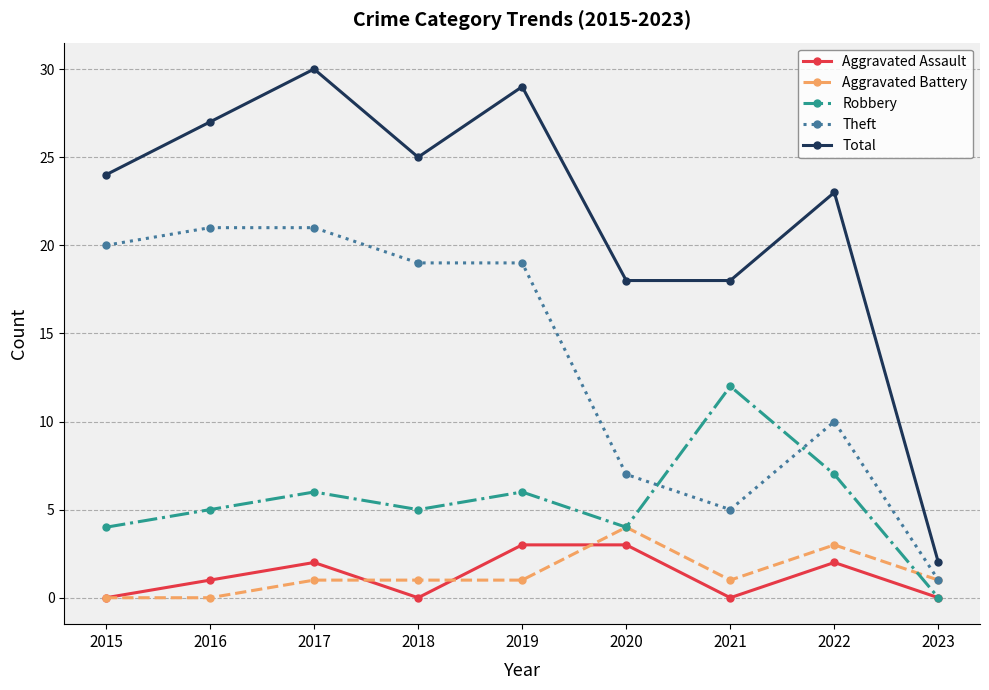

What value does the Robbery series have at 2015?

4